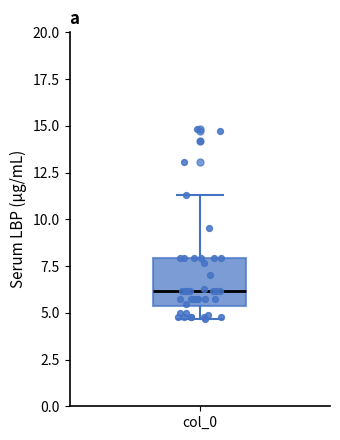

Transcribe this box plot: give where the median line is, the range the box spans, and where the two whiskers end, as read against the y-axis. The values are not printed on the chart, so give them approximately, as read against the axis.

median 6.0, box 5.5 to 8.0, whiskers 4.5 to 11.5